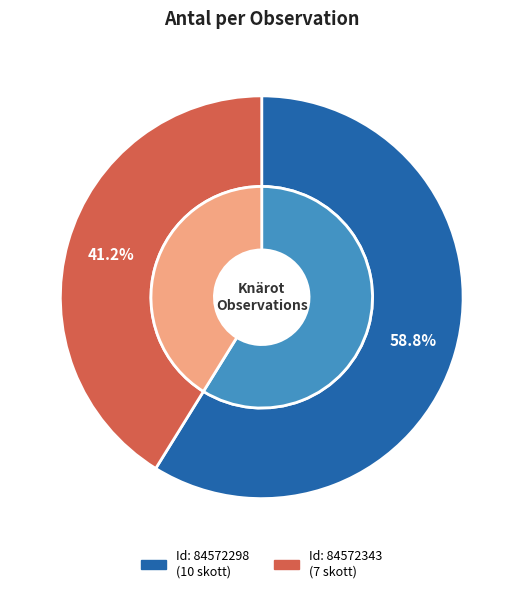

What percentage is NOT represented by 84572298?

41.2%